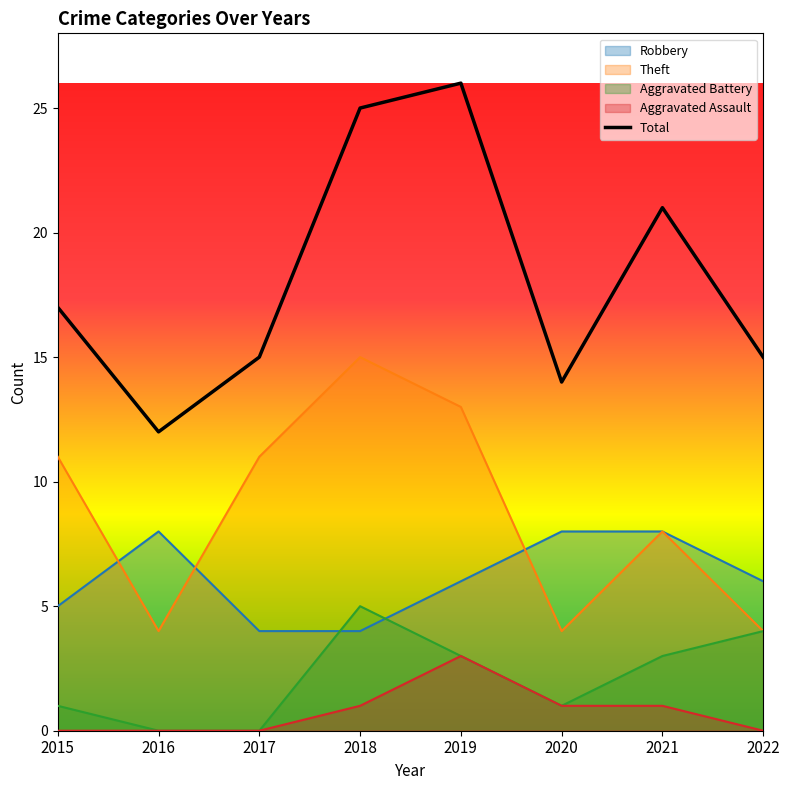

What is the sum of all Aggravated Assault values?

6